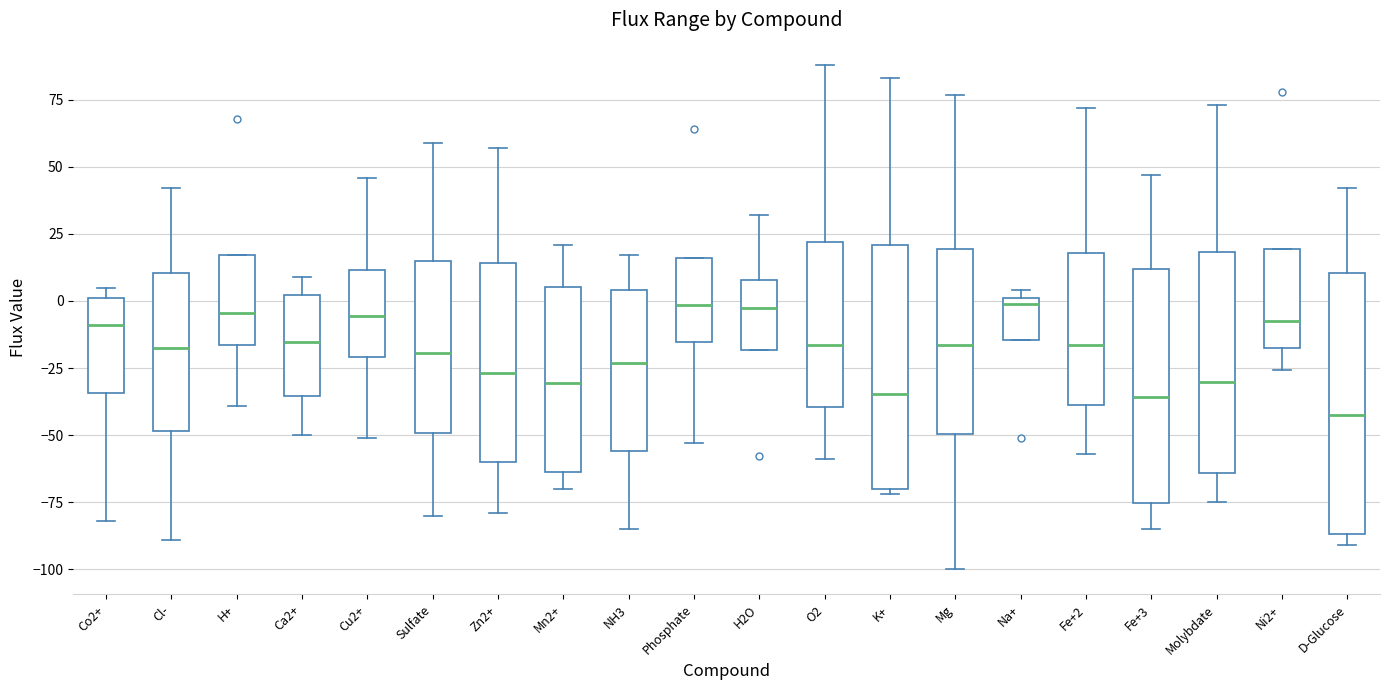

Reading left to right, transcribe this box plot: for each box, give where its median line is, the range the box spans, and where its two whiskers end, as read against the y-axis. The values are not printed on the chart, so give them approximately, as read against the axis.

Co2+: median -10, box -35 to 0, whiskers -80 to 5
Cl-: median -15, box -50 to 10, whiskers -90 to 40
H+: median -5, box -15 to 15, whiskers -40 to 15
Ca2+: median -15, box -35 to 0, whiskers -50 to 10
Cu2+: median -5, box -20 to 10, whiskers -50 to 45
Sulfate: median -20, box -50 to 15, whiskers -80 to 60
Zn2+: median -25, box -60 to 15, whiskers -80 to 55
Mn2+: median -30, box -65 to 5, whiskers -70 to 20
NH3: median -25, box -55 to 5, whiskers -85 to 15
Phosphate: median 0, box -15 to 15, whiskers -55 to 15
H2O: median 0, box -20 to 10, whiskers -20 to 30
O2: median -15, box -40 to 20, whiskers -60 to 90
K+: median -35, box -70 to 20, whiskers -70 (just below the box's lower edge) to 85
Mg: median -15, box -50 to 20, whiskers -100 to 75
Na+: median 0 (just below the box's upper edge), box -15 to 0, whiskers -15 to 5
Fe+2: median -15, box -40 to 20, whiskers -55 to 70
Fe+3: median -35, box -75 to 10, whiskers -85 to 45
Molybdate: median -30, box -65 to 20, whiskers -75 to 75
Ni2+: median -5, box -20 to 20, whiskers -25 to 20
D-Glucose: median -45, box -85 to 10, whiskers -90 to 40